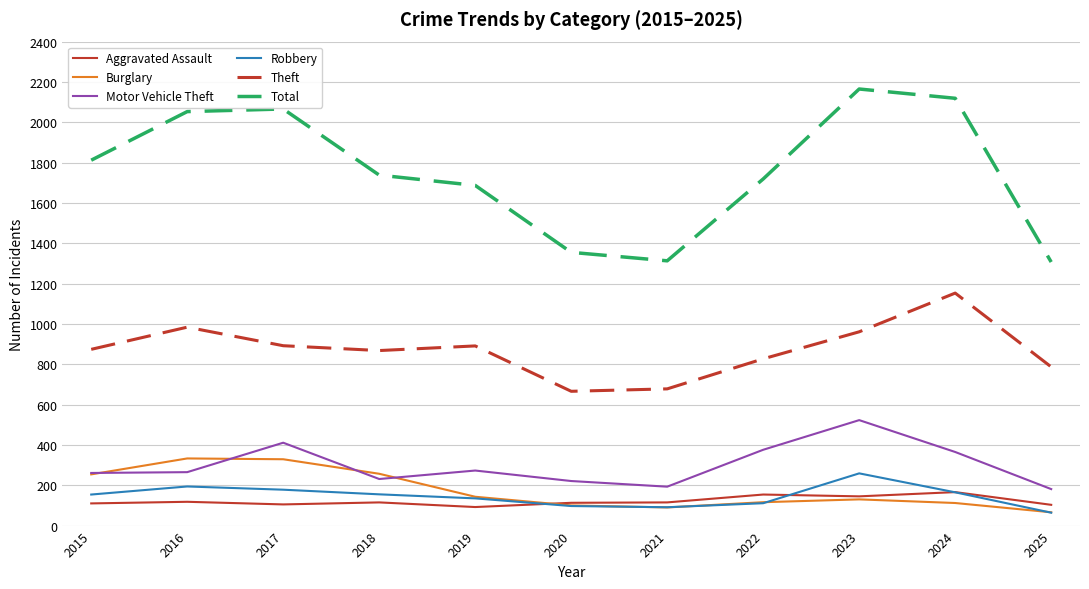

Which series has the largest total across all categories?

Total